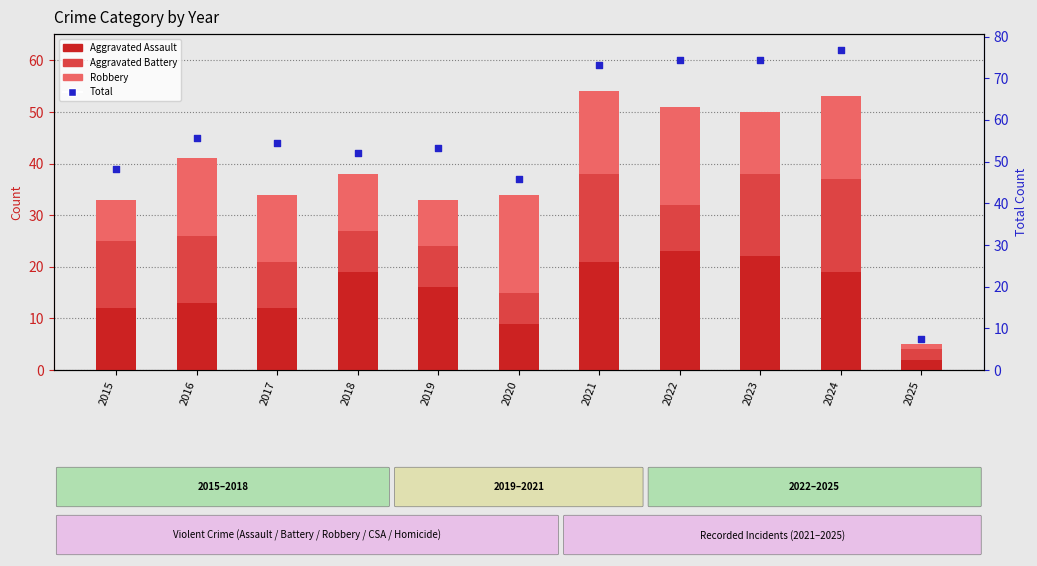

Which series has the widest spread of Y values?

Total